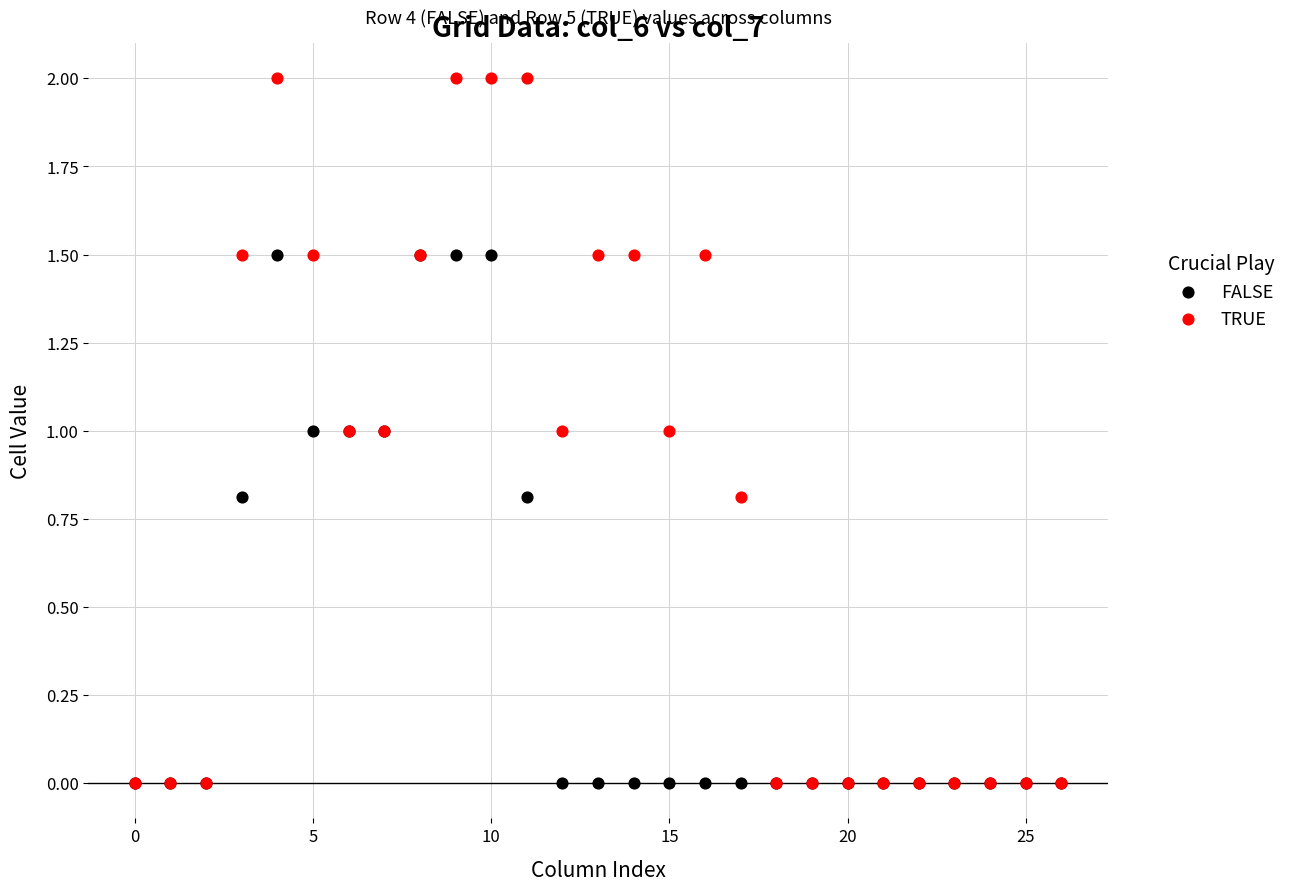

What are all the series names shown in the legend?

FALSE, TRUE